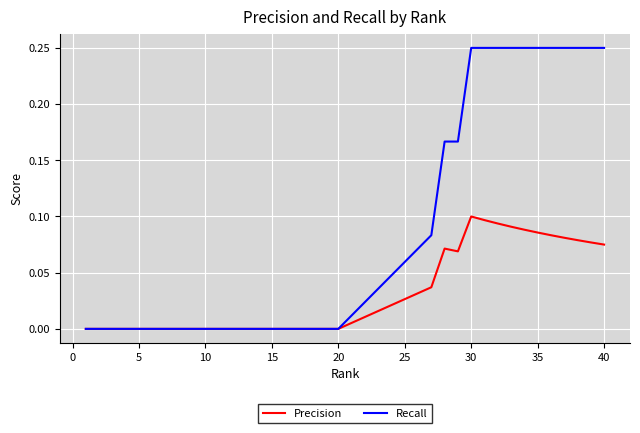

What are all the series names shown in the legend?

Precision, Recall